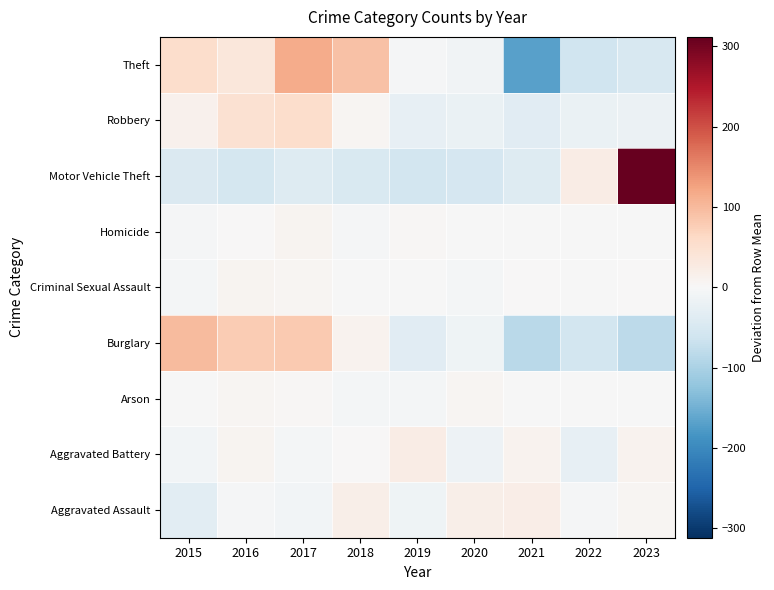

Reading right to left, extract all data points from this chart.

Aggravated Assault: 2023=7.2	2022=-4.8	2021=21.2	2020=17.2	2019=-13.8	2018=18.2	2017=-8.8	2016=-3.8	2015=-32.8
Aggravated Battery: 2023=11.3	2022=-26.7	2021=10.3	2020=-14.7	2019=23.3	2018=0.3	2017=-5.7	2016=9.3	2015=-7.7
Arson: 2023=-0.9	2022=-0.9	2021=-1.9	2020=6.1	2019=-4.9	2018=-5.9	2017=4.1	2016=6.1	2015=-1.9
Burglary: 2023=-82.3	2022=-57.3	2021=-83.3	2020=-13.3	2019=-36.3	2018=11.7	2017=82.7	2016=78.7	2015=99.7
Criminal Sexual Assault: 2023=0.6	2022=-1.4	2021=0.6	2020=-6.4	2019=-1.4	2018=-0.4	2017=5.6	2016=9.6	2015=-6.4
Homicide: 2023=-2.2	2022=-1.2	2021=-2.2	2020=-2.2	2019=4.8	2018=-3.2	2017=8.8	2016=1.8	2015=-4.2
Motor Vehicle Theft: 2023=311.7	2022=23.7	2021=-39.3	2020=-52.3	2019=-56.3	2018=-47.3	2017=-41.3	2016=-54.3	2015=-44.3
Robbery: 2023=-19.4	2022=-21.4	2021=-34.4	2020=-20.4	2019=-25.4	2018=5.6	2017=54.6	2016=46.6	2015=14.6
Theft: 2023=-50.8	2022=-61.8	2021=-168.8	2020=-10.8	2019=-4.8	2018=91.2	2017=115.2	2016=35.2	2015=55.2